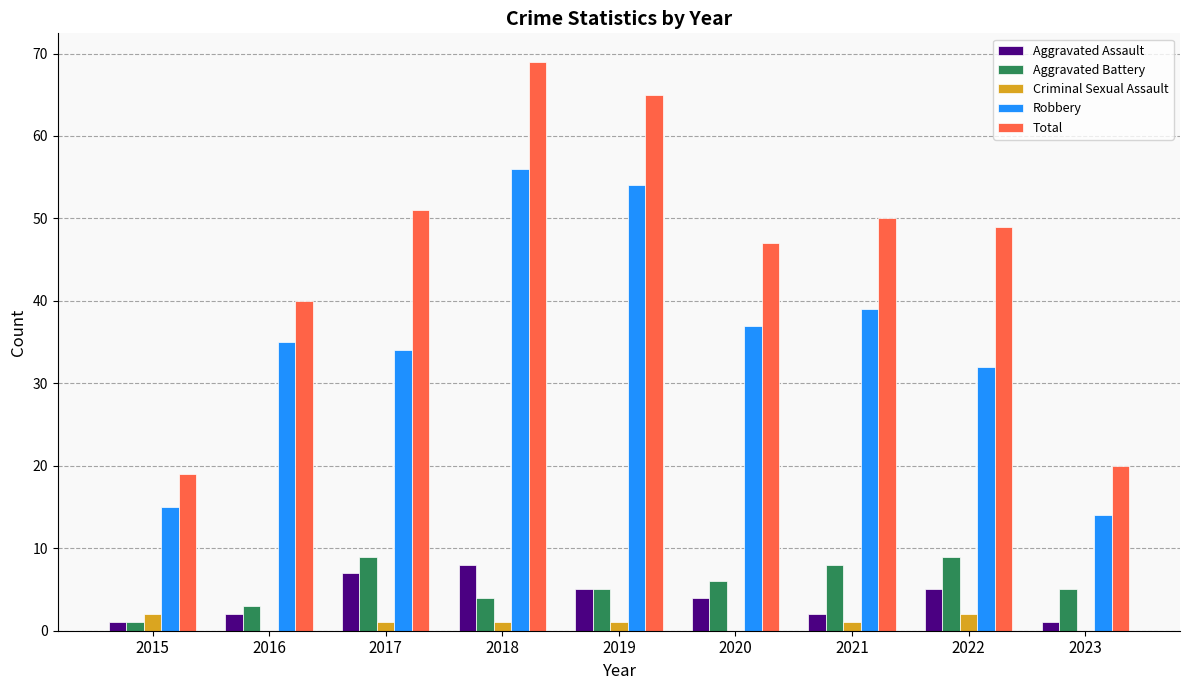

Reading left to right, list all the values displayed in this chart.

Aggravated Assault: 1	2	7	8	5	4	2	5	1
Aggravated Battery: 1	3	9	4	5	6	8	9	5
Criminal Sexual Assault: 2	0	1	1	1	0	1	2	0
Robbery: 15	35	34	56	54	37	39	32	14
Total: 19	40	51	69	65	47	50	49	20